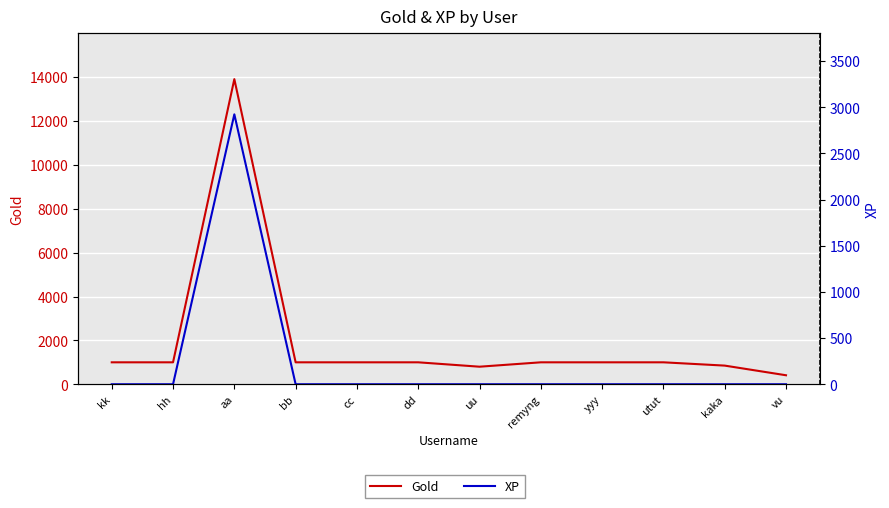

Does the chart display data point markers on the line(s)?

No